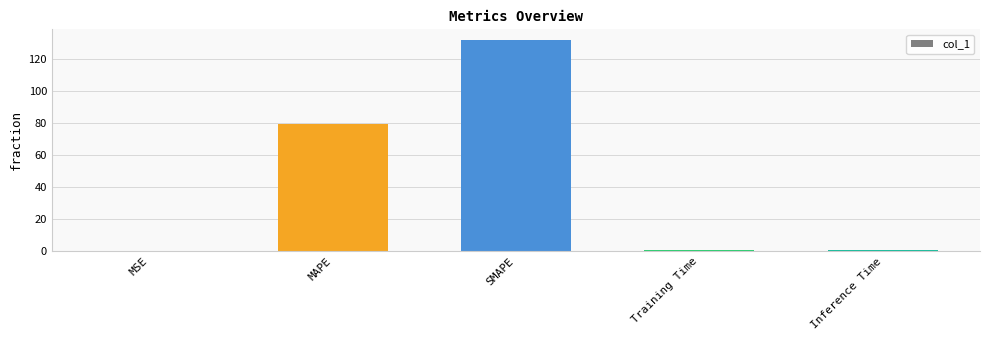

Does the chart contain stacked bars?

No